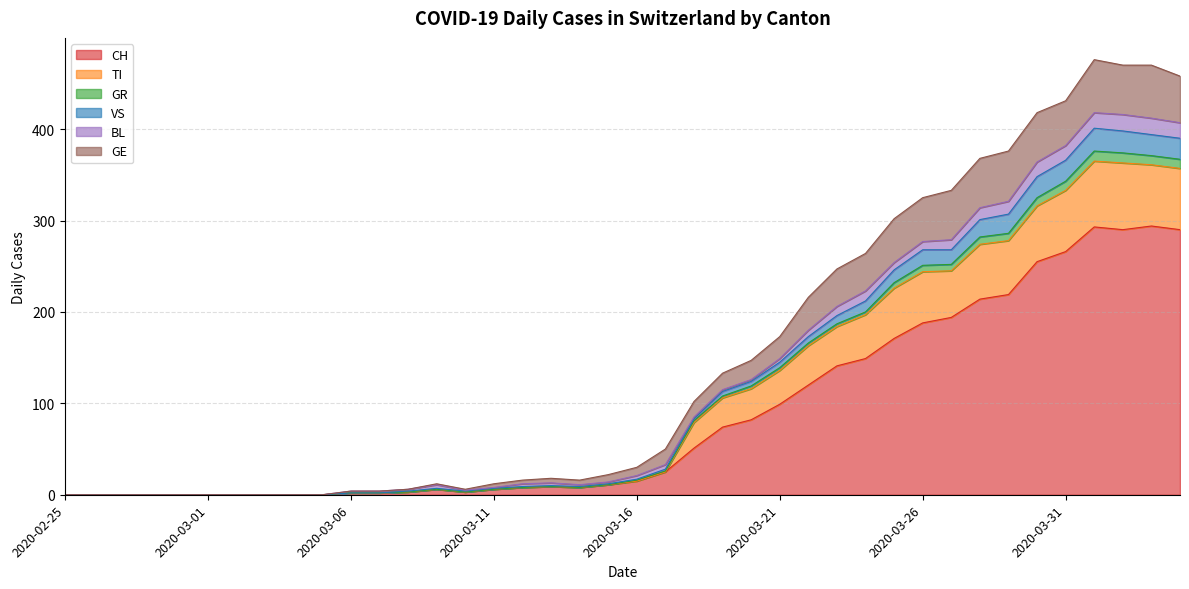

At which category does the chart reach its peak across all series?

2020-04-01